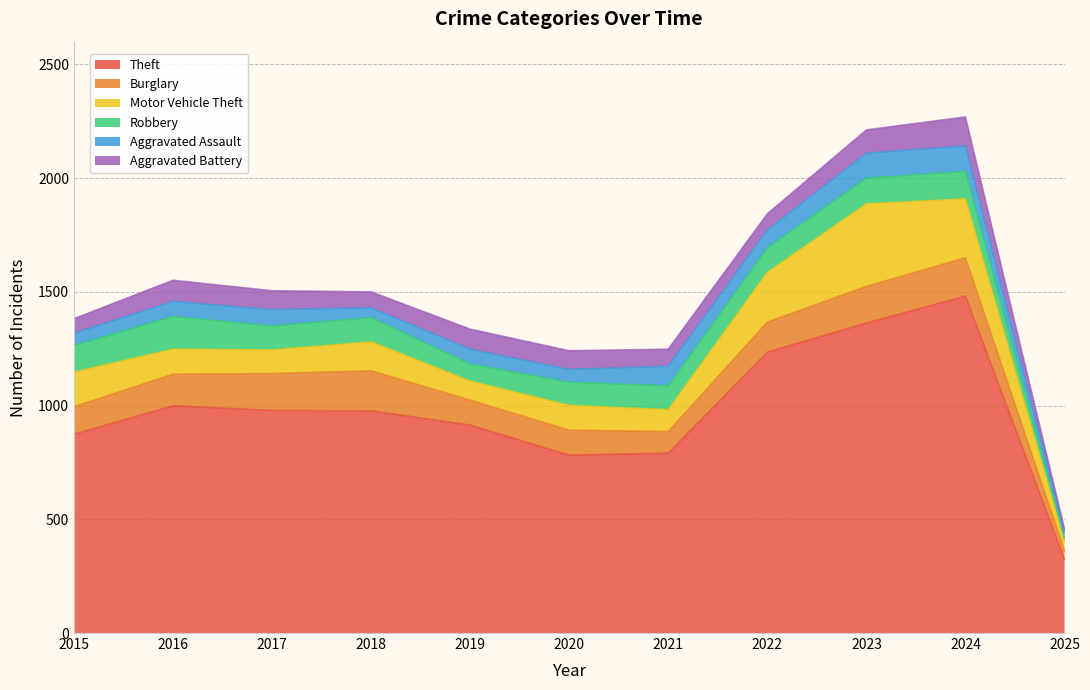

What is the difference between the second highest and second lowest values in the Motor Vehicle Theft series?

175